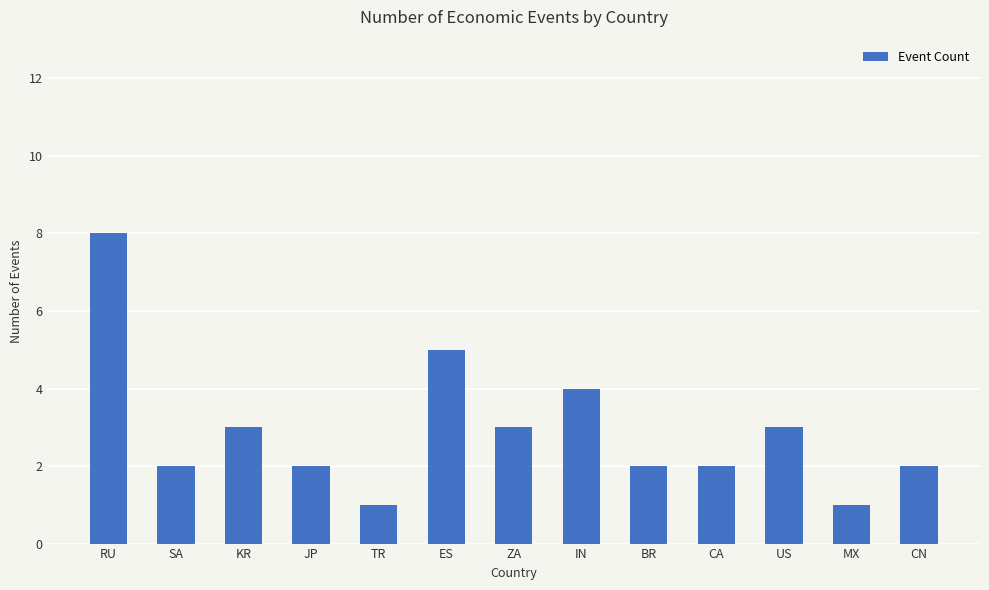

What is the average value?

3